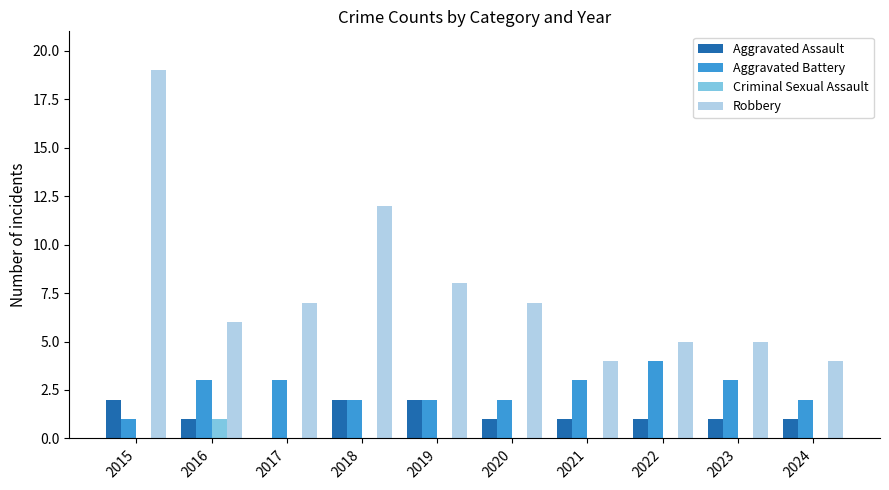

Where is Robbery nearest to the value 11?

2018